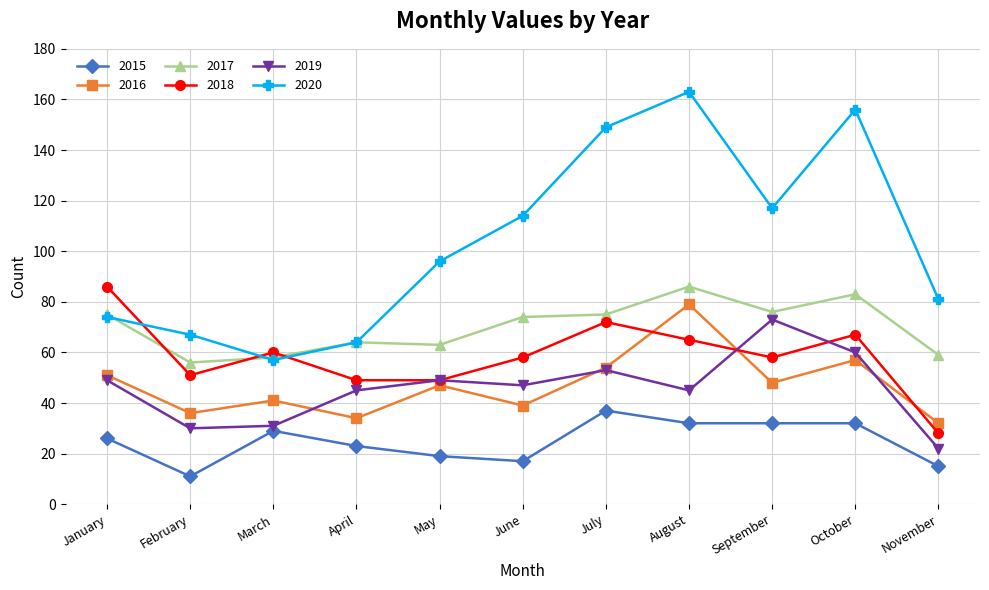

What is the minimum value shown in the chart?

11